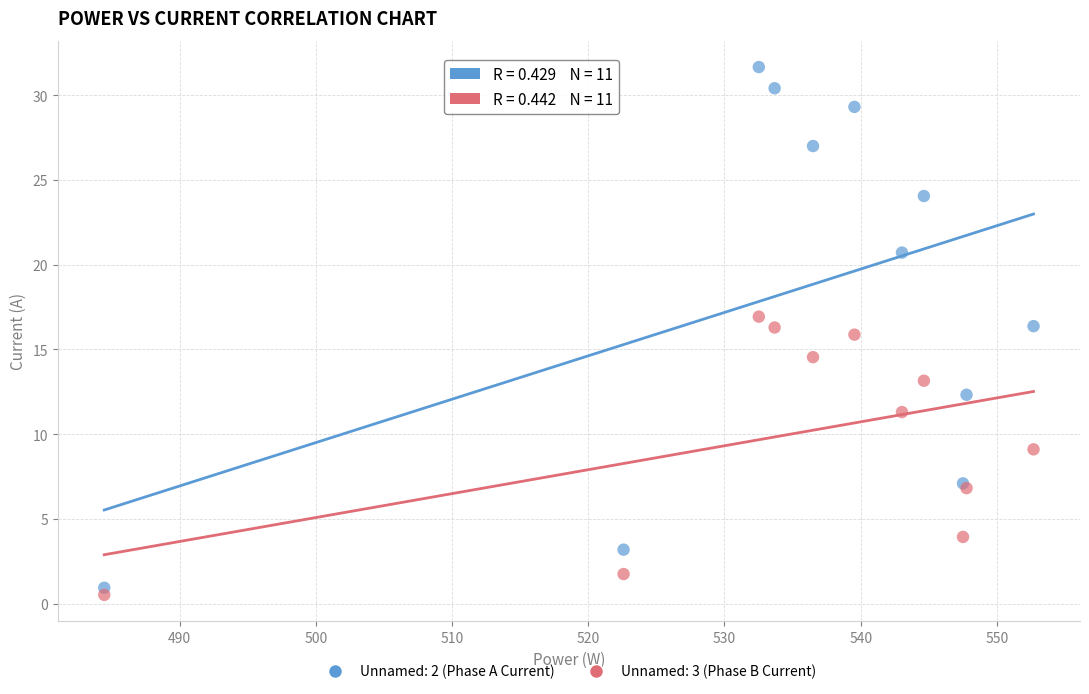

Which series contains the highest Y value?

Unnamed: 2 (Phase A Current)